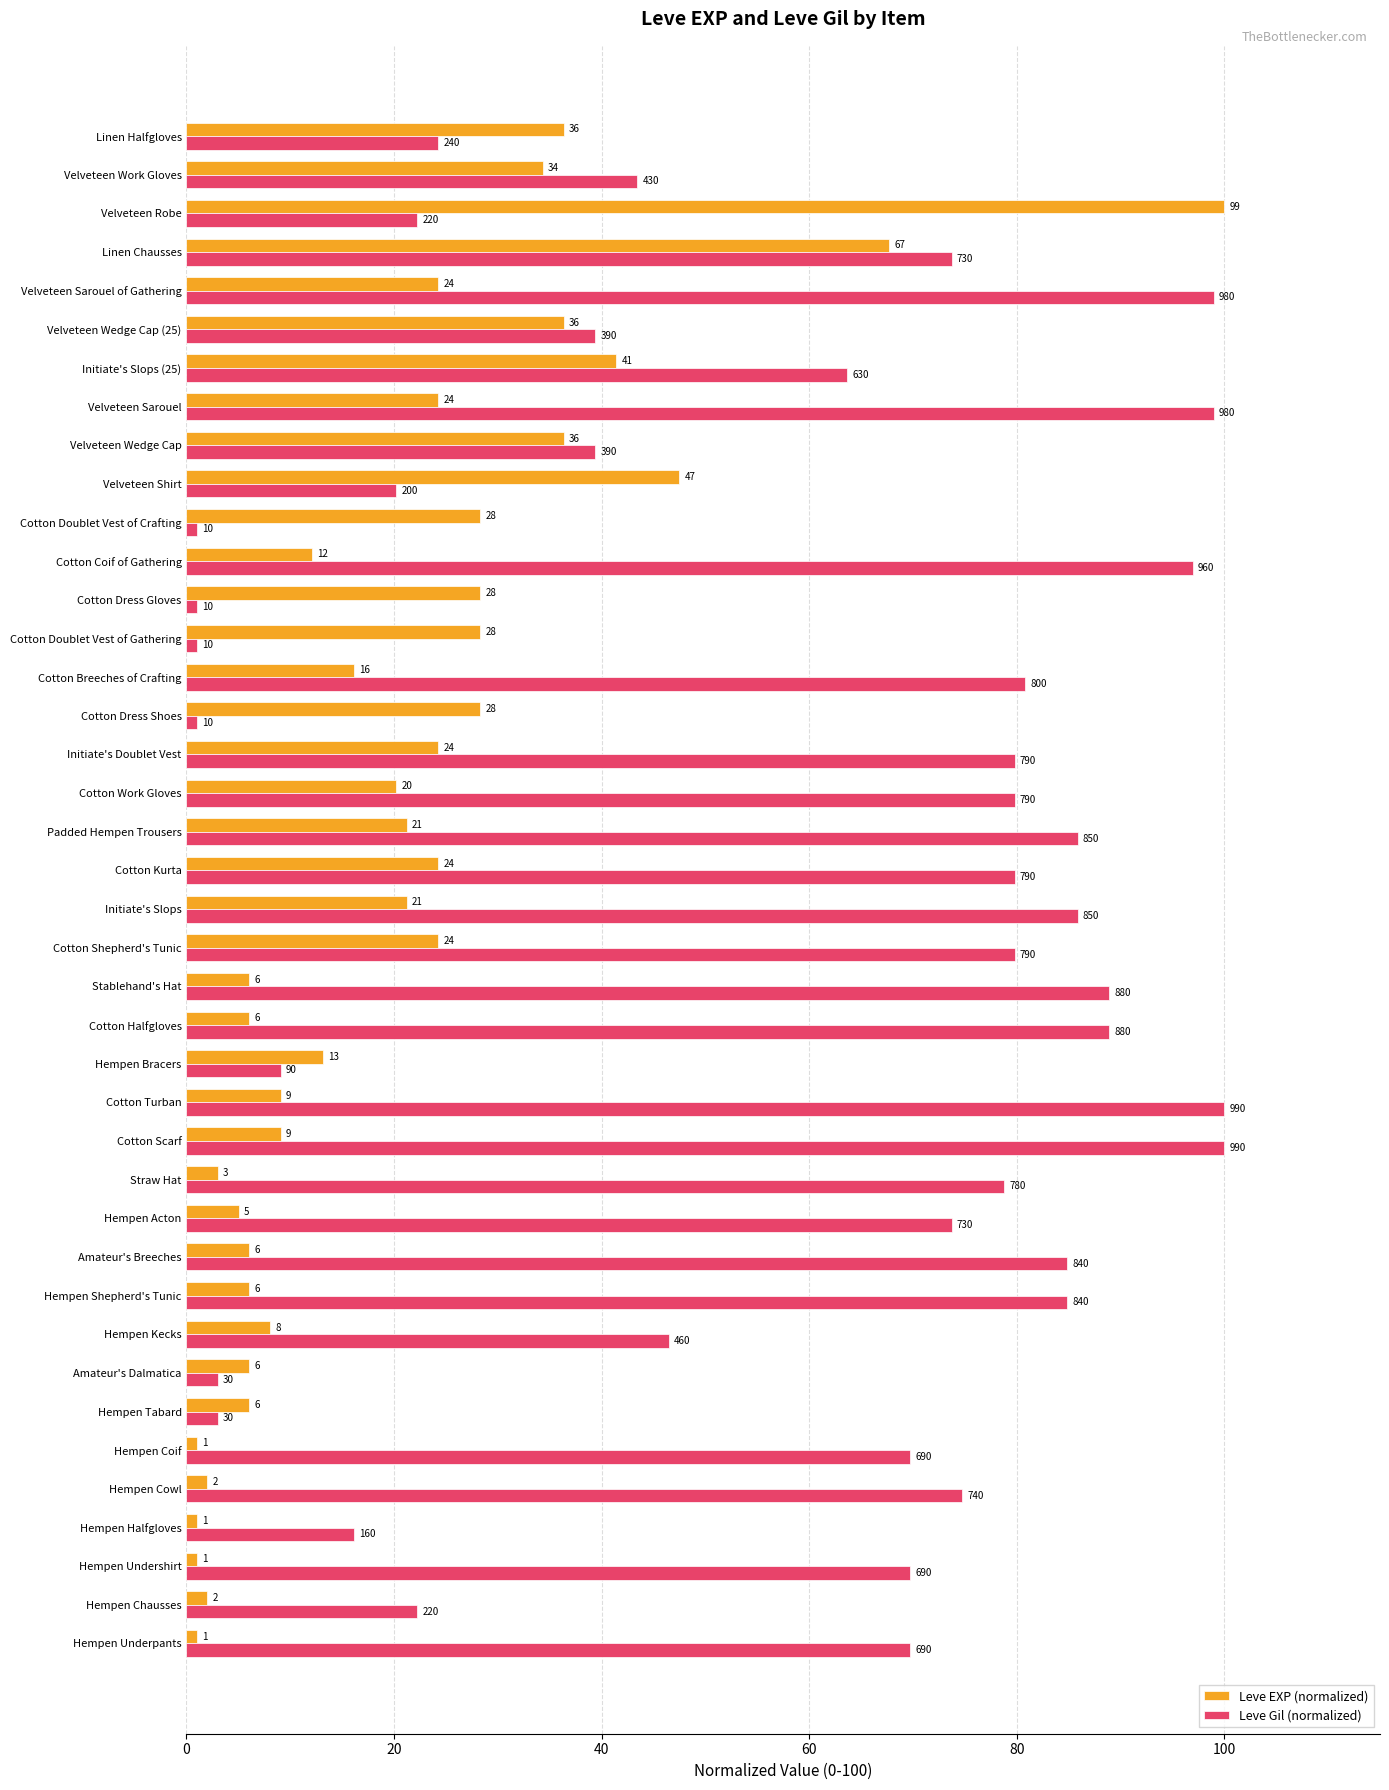

Which series has the widest spread of values?

Leve EXP (normalized)